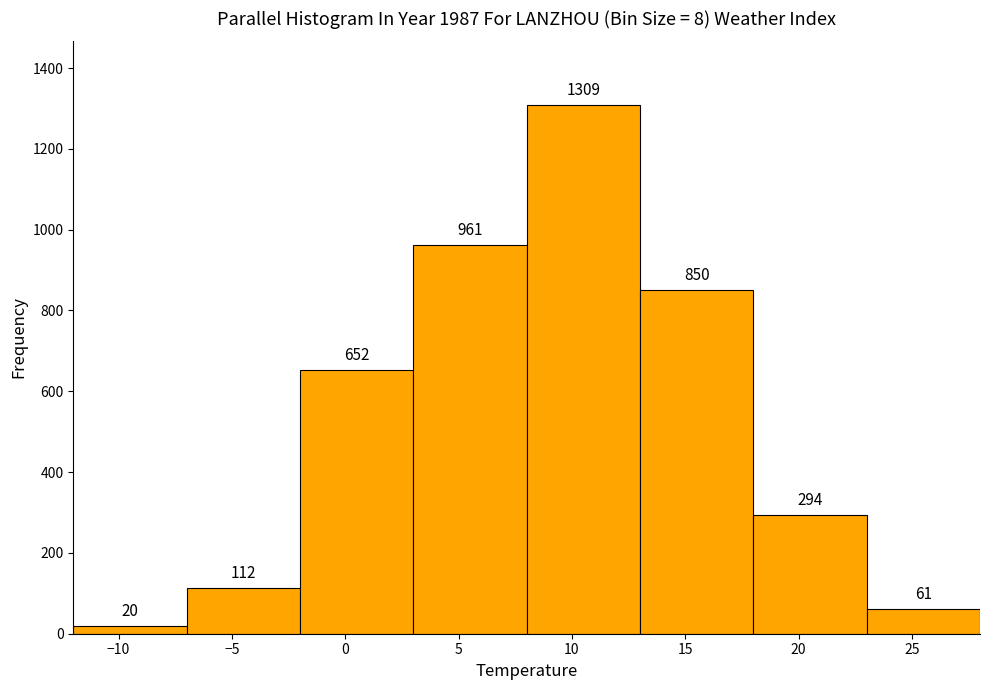

What is the height of the bar covering 8 to 13 on the x-axis?

1309